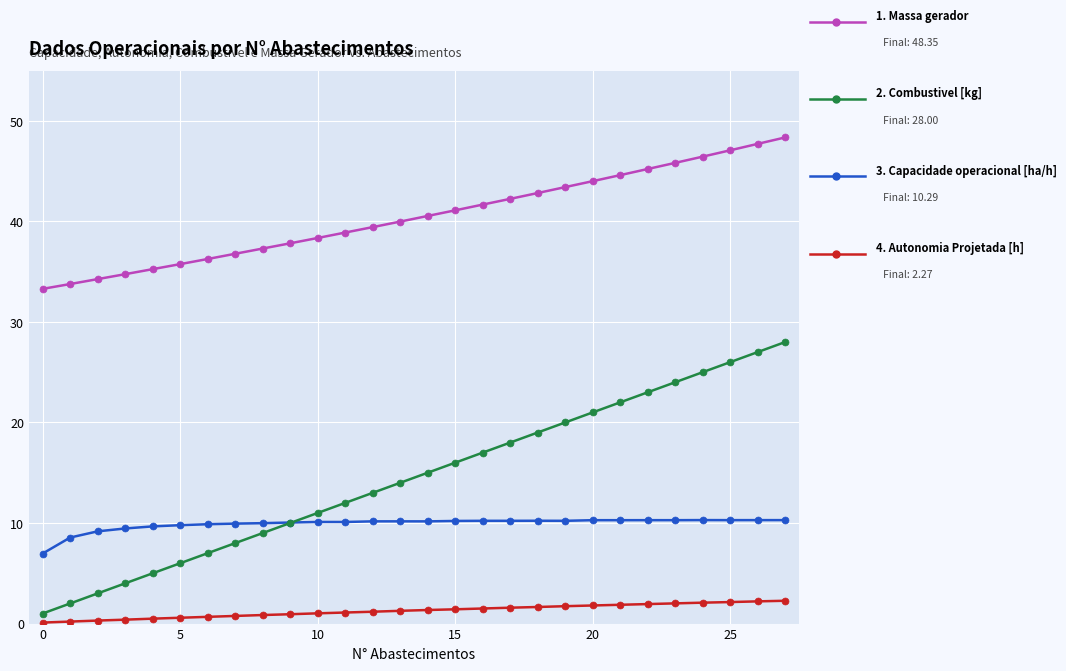

What is the greatest value displayed?

48.4